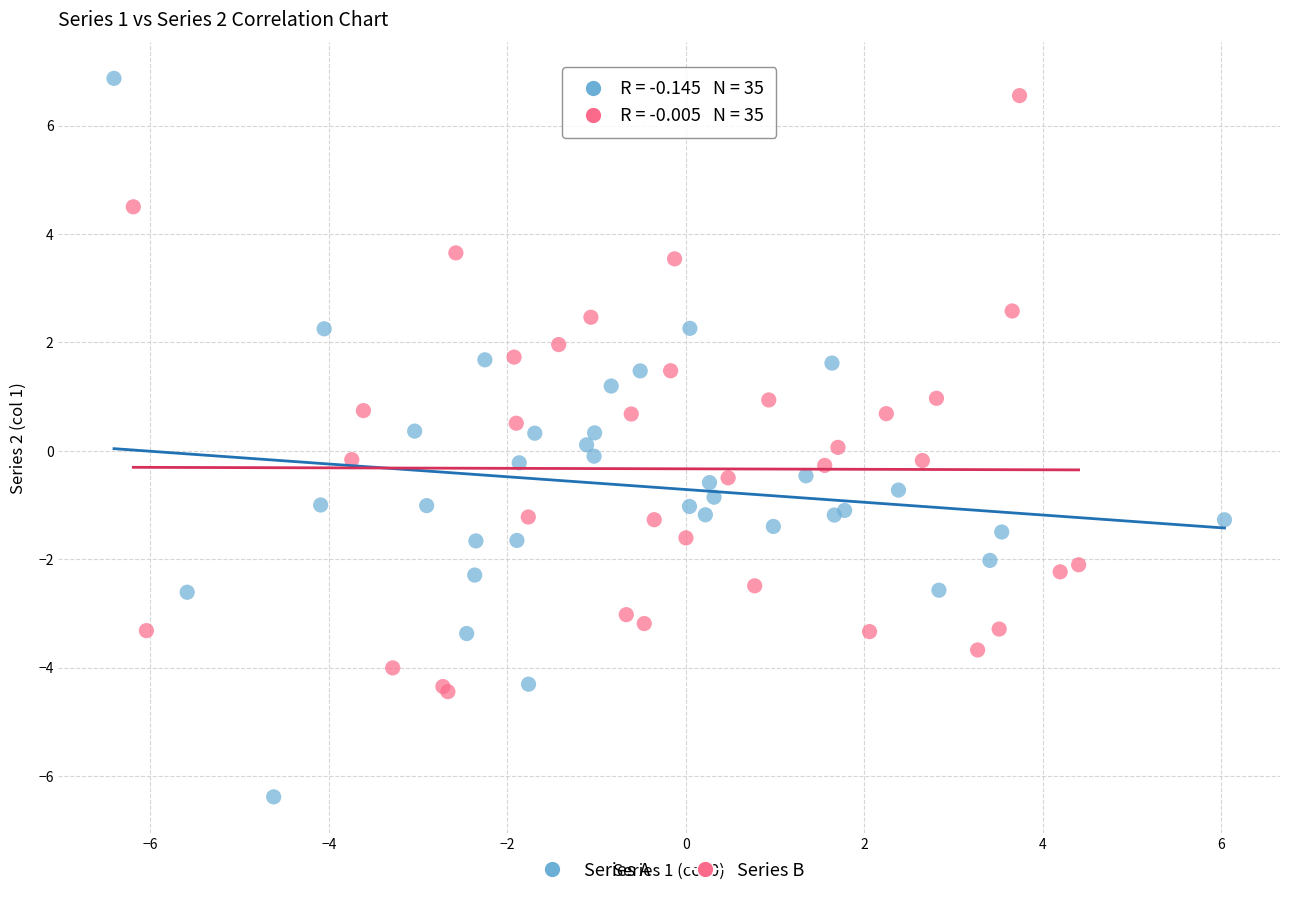

Which series has the widest spread of Y values?

Series A